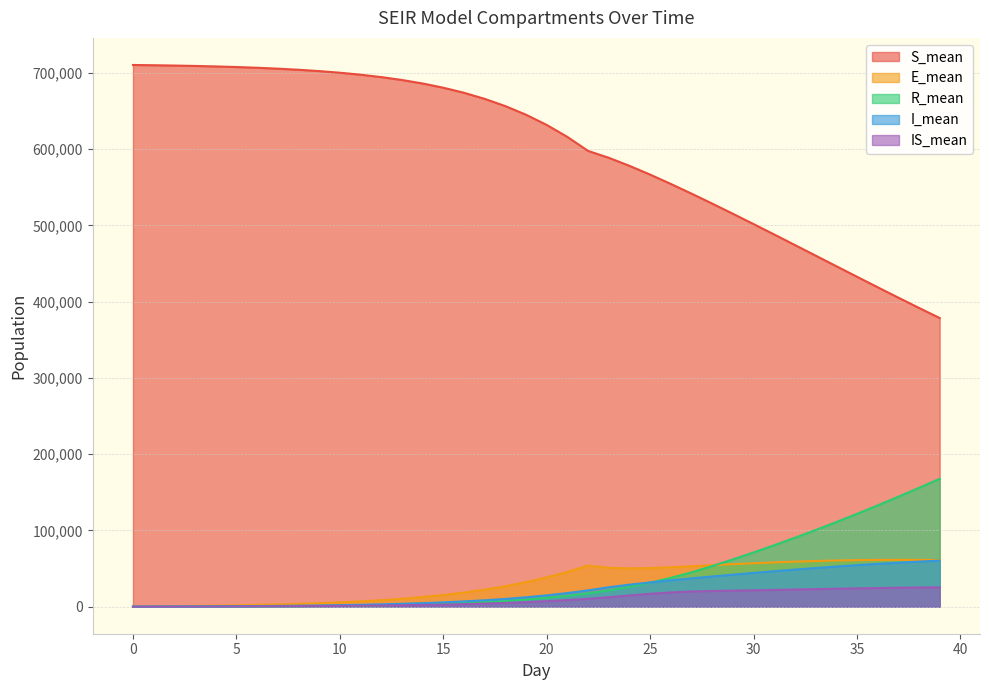

Which series has the largest range (max minus min)?

S_mean